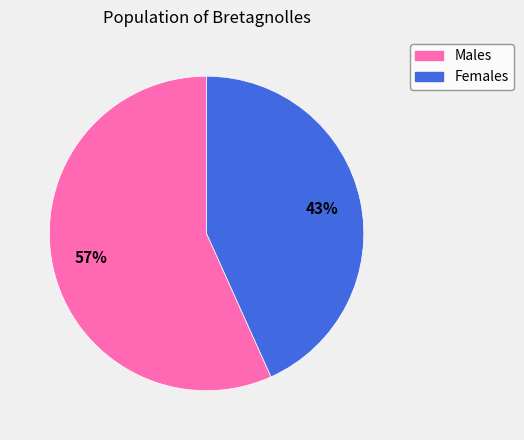

How many slices are in this pie chart?

2